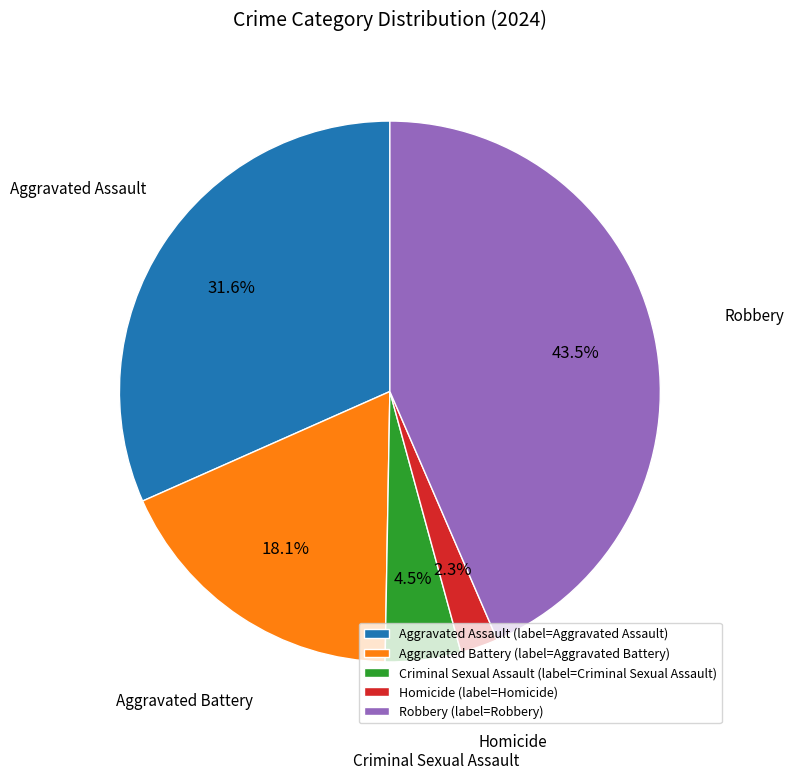

Combined, what portion of the pie is Homicide and Criminal Sexual Assault?

6.8%